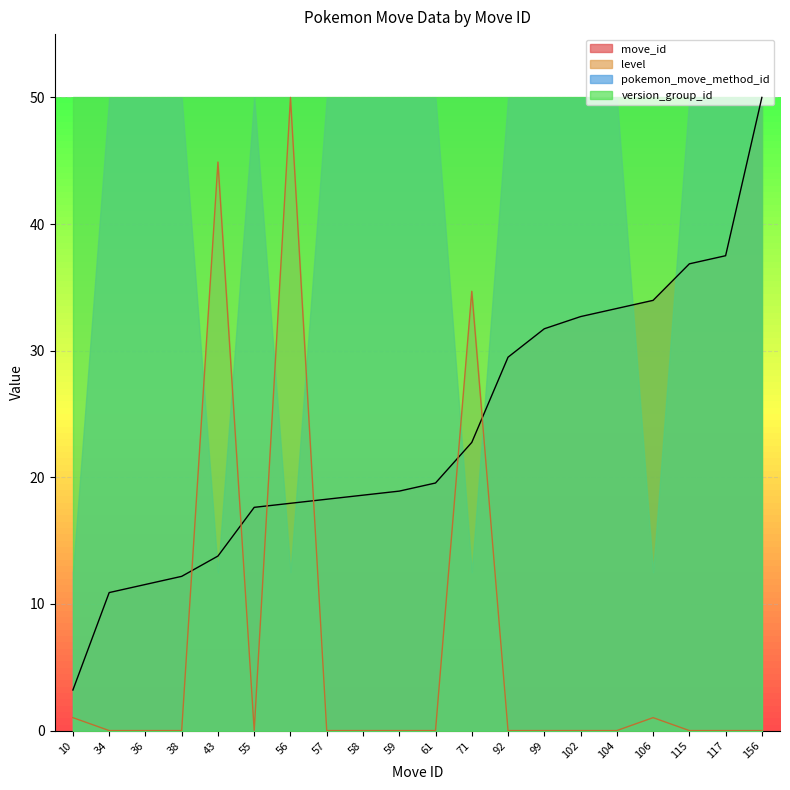

True or false: move_id has a value of 19.6 at 61.

True